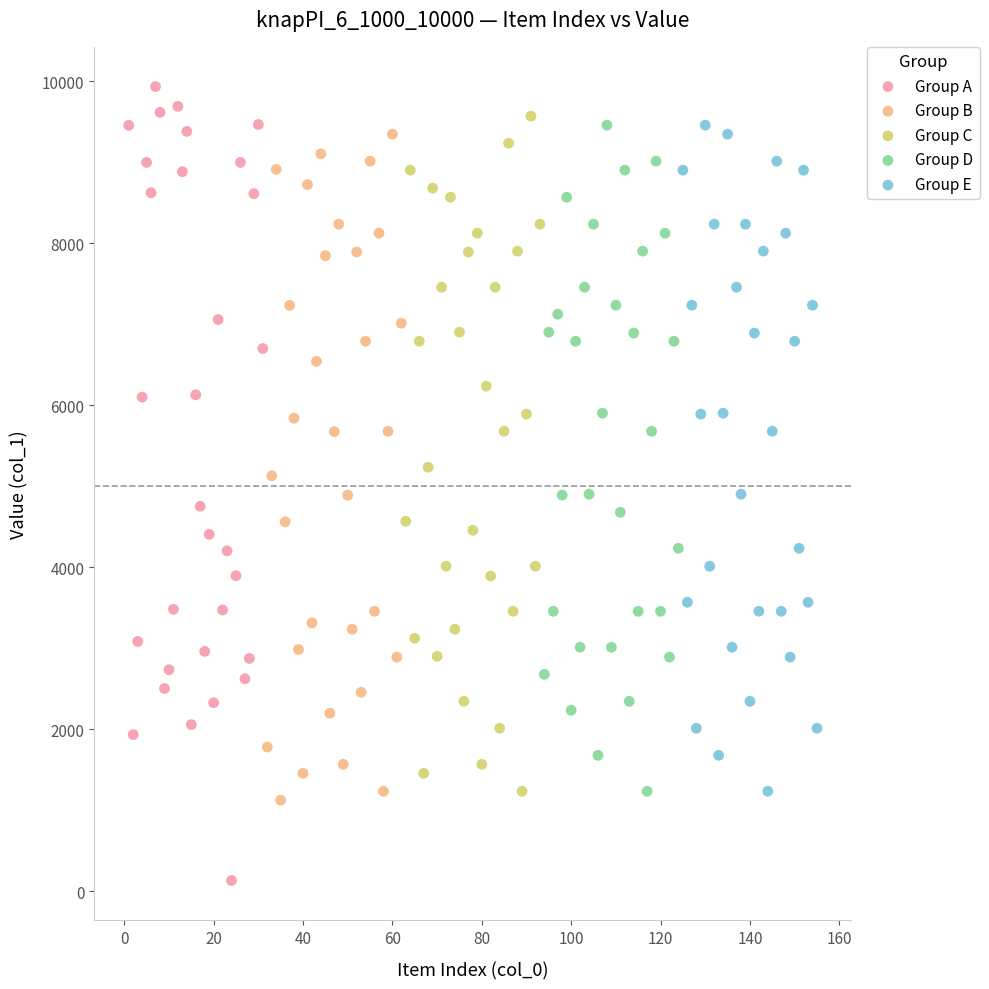

Which series has the largest Y range (max minus min)?

Group A